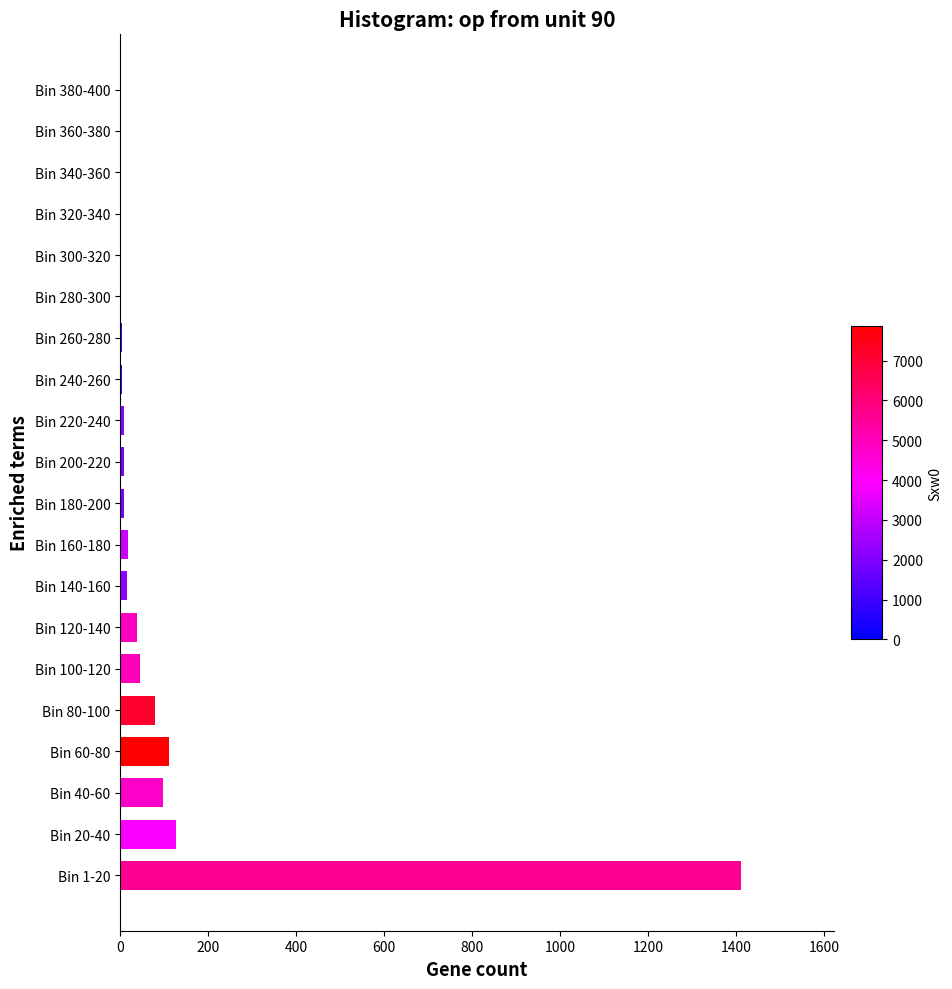

What is the sum of all values?

1984